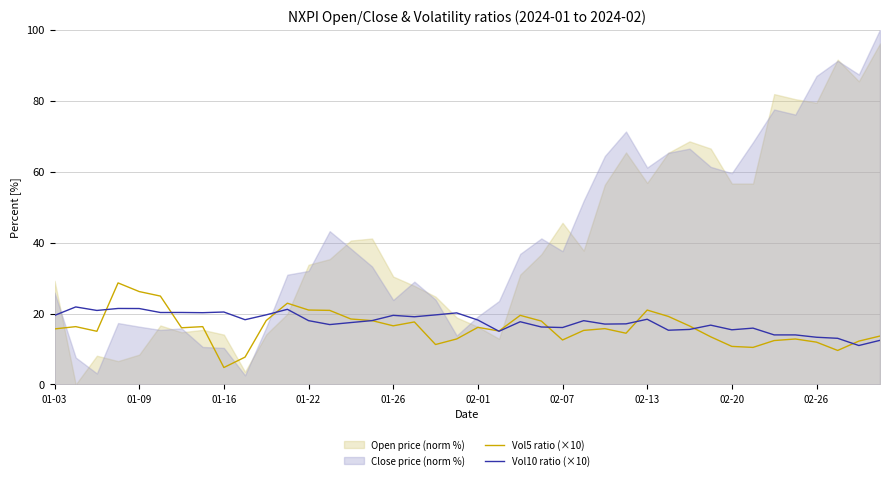

Between 10 and 17, which is larger?

10